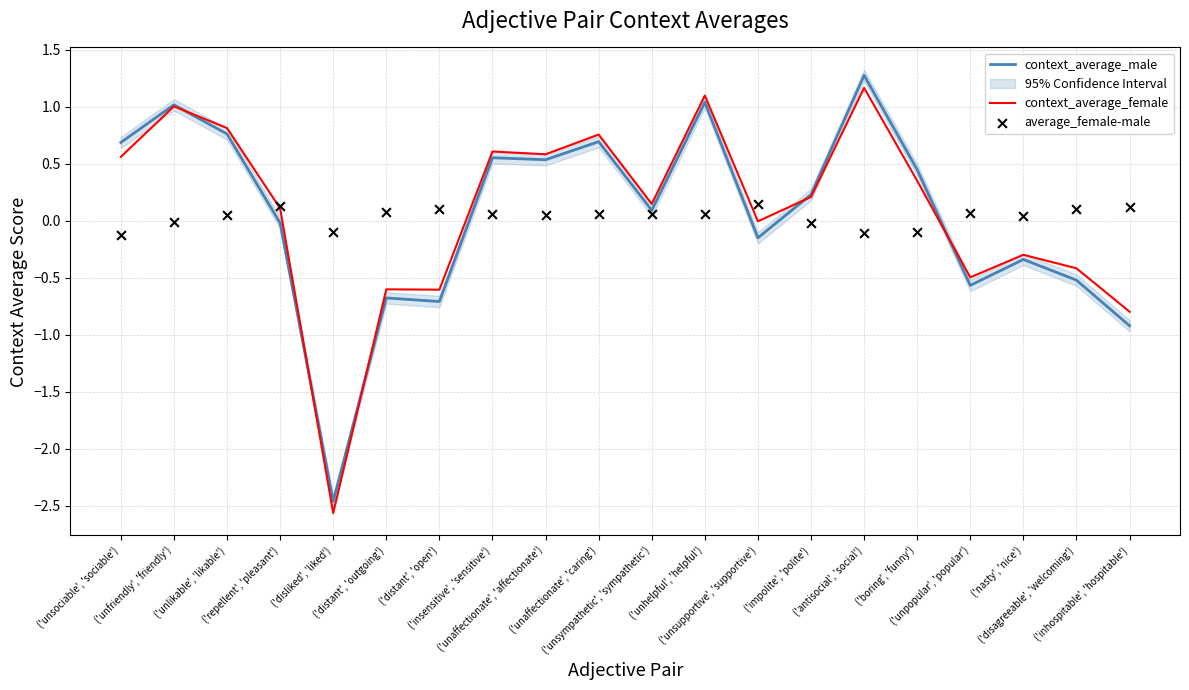

Which series has the widest spread of Y values?

context_average_male